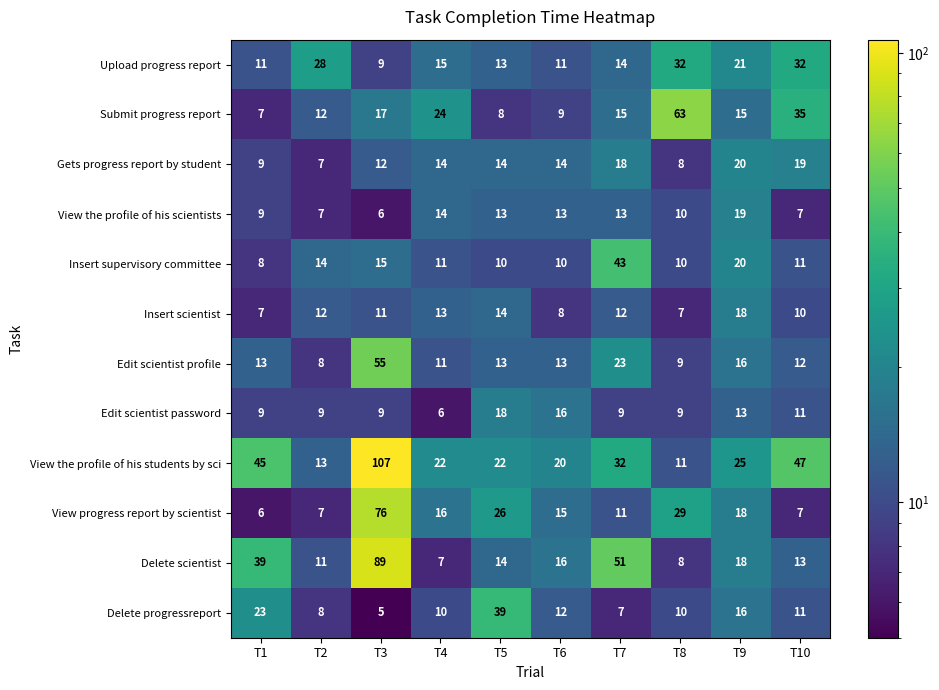

What is the total value across all series at T5?

204